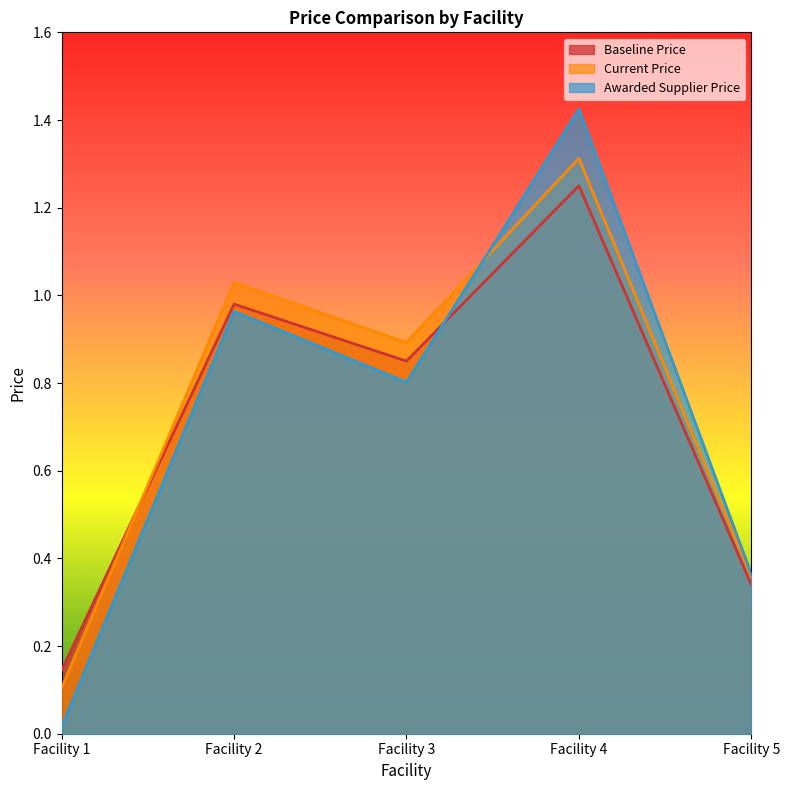

What is the total value across all series at Facility 1?

0.3